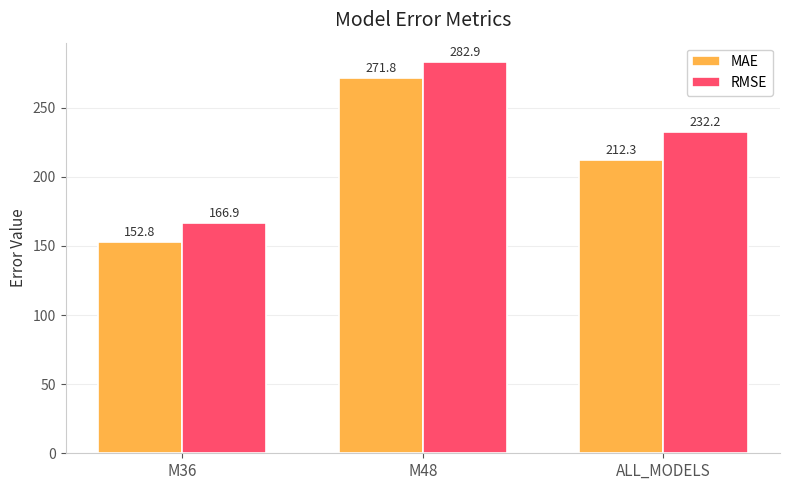

What is the minimum value shown in the chart?

152.8